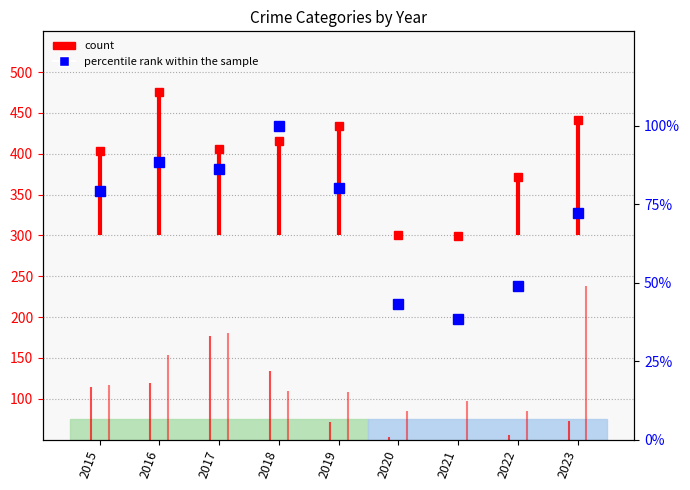

What is the value of the 9th point from the left?

72.1